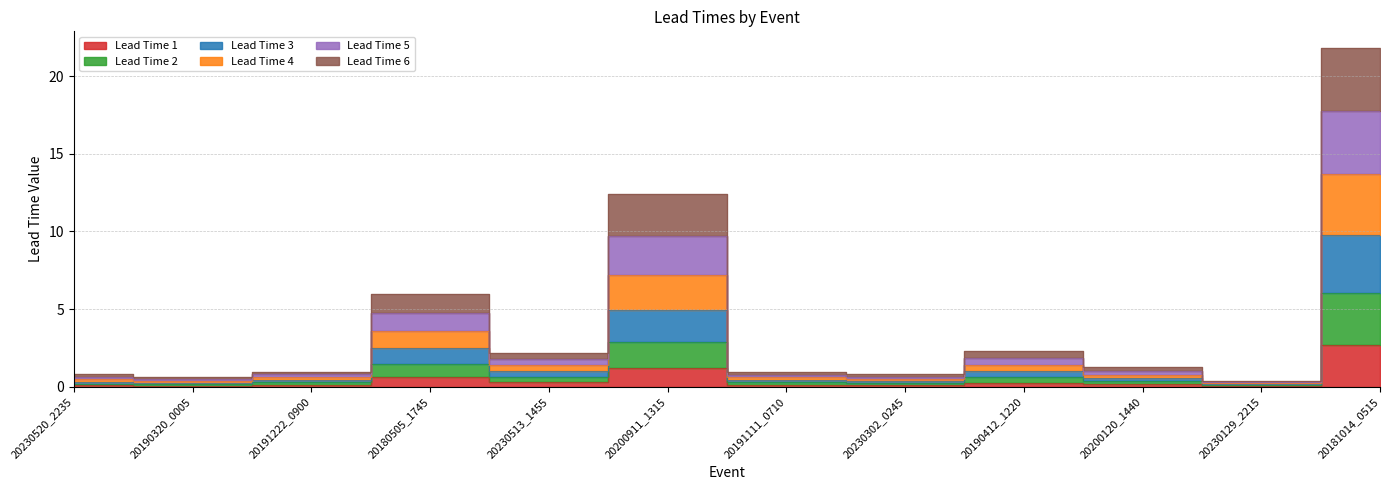

True or false: Lead Time 6 and Lead Time 2 intersect in this chart.

False